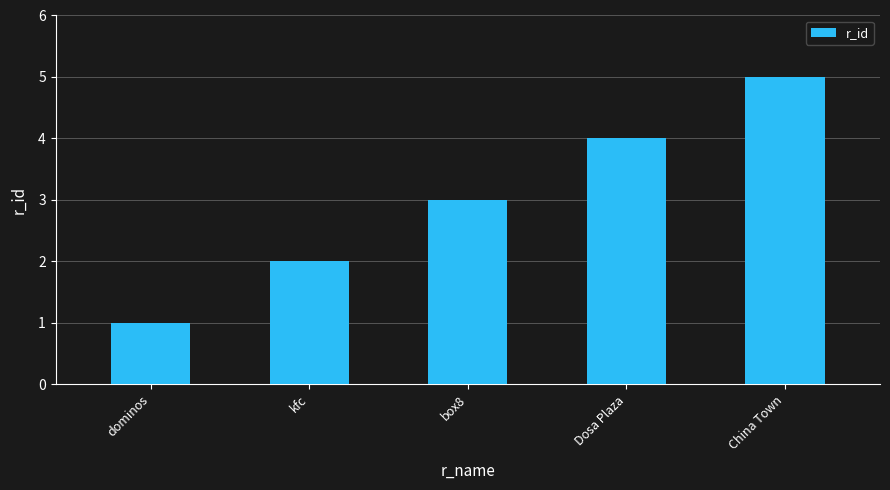

Reading left to right, transcribe all the data shown in this chart.

dominos=1	kfc=2	box8=3	Dosa Plaza=4	China Town=5